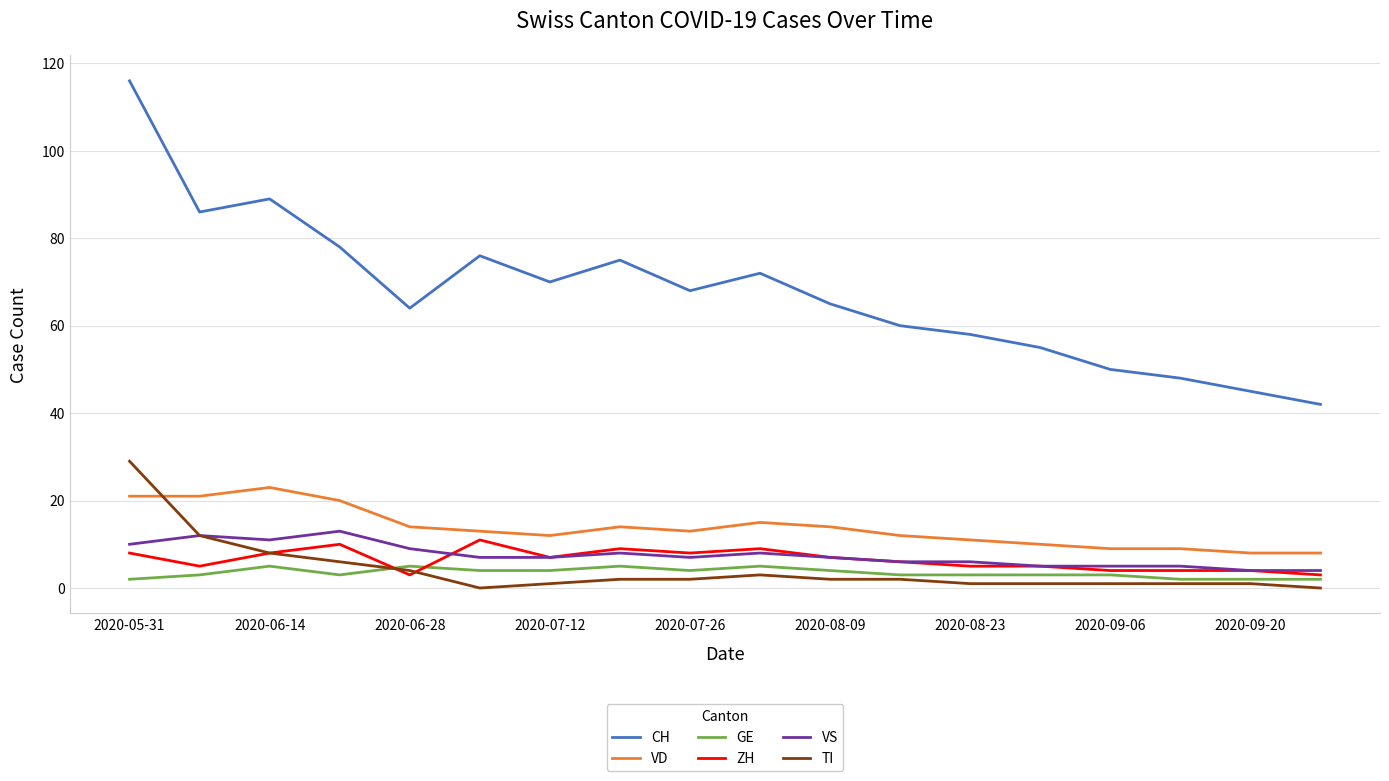

What is the maximum value shown in the chart?

116